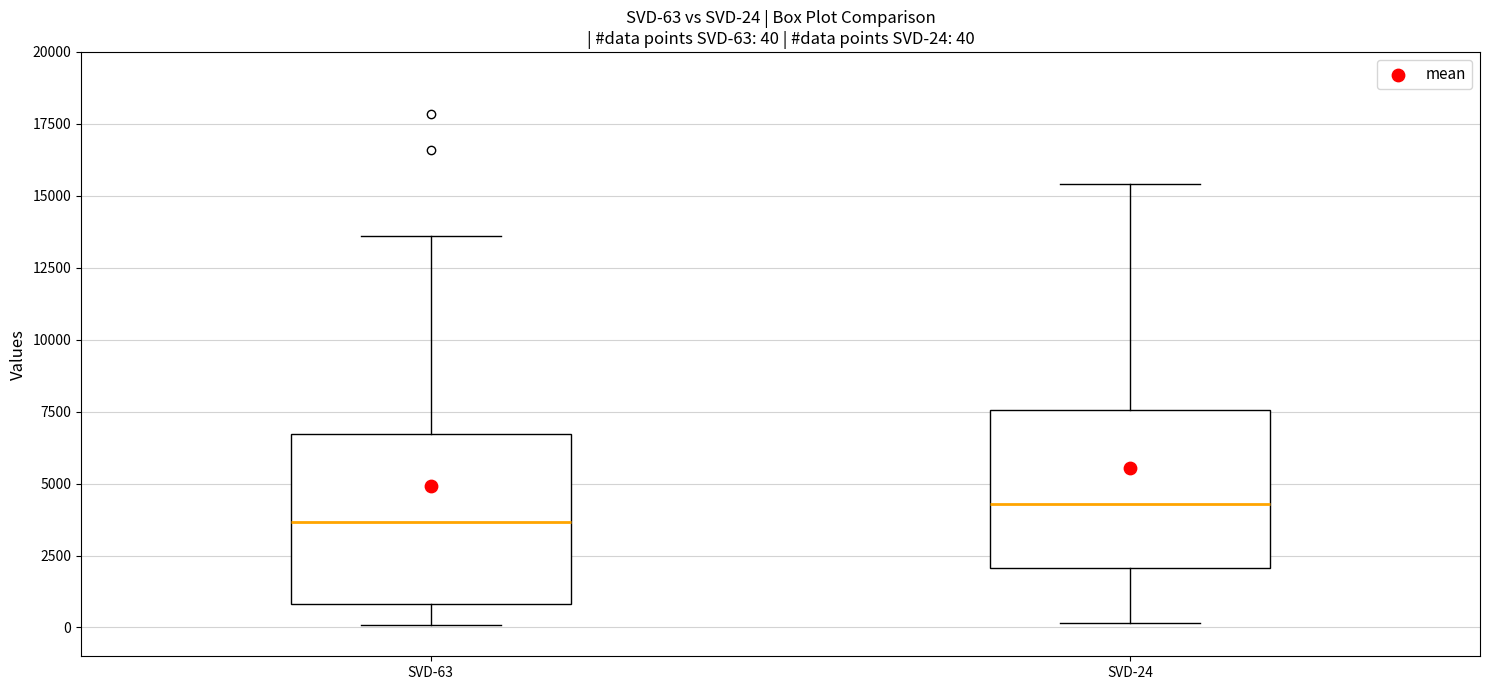

Which box's median line is the highest?

SVD-24